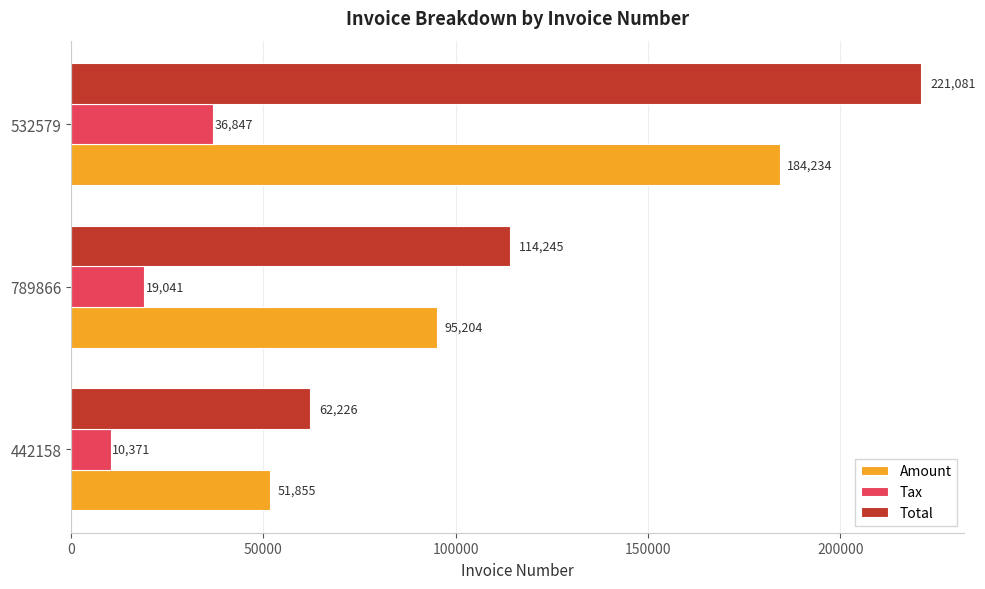

Between 442158 and 789866, which series saw the biggest shift?

Total